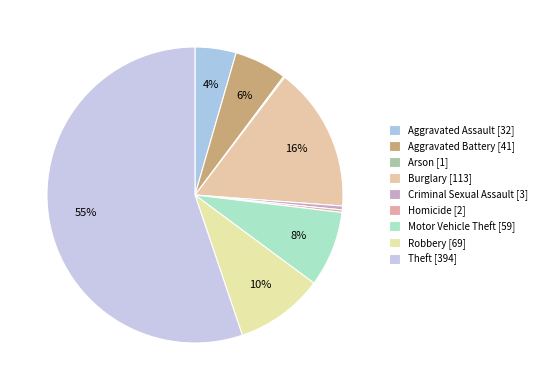

Does any single category account for the majority?

Yes